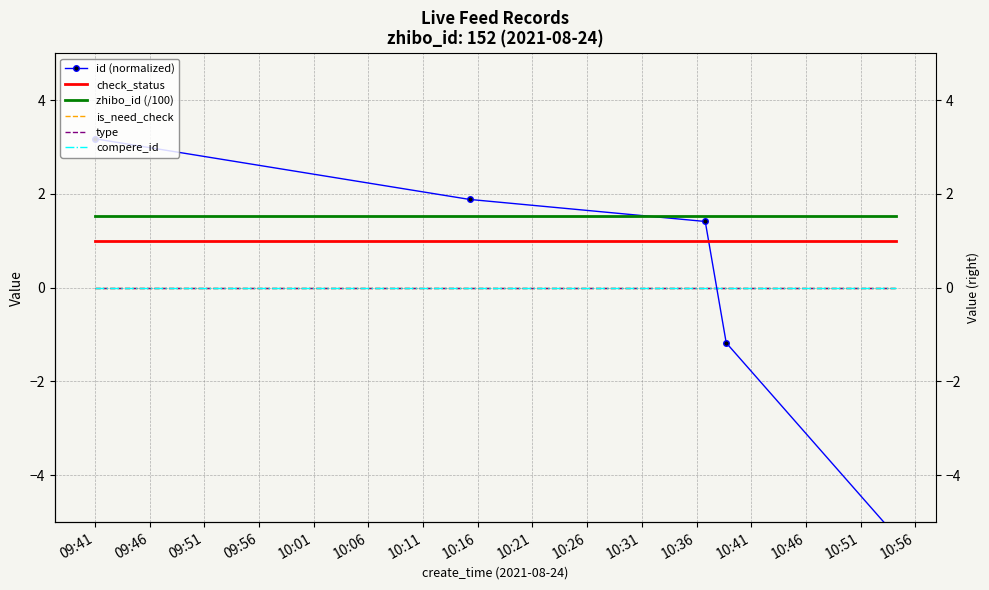

After their last crossing, which series has the higher values: zhibo_id (/100) or id (normalized)?

zhibo_id (/100)